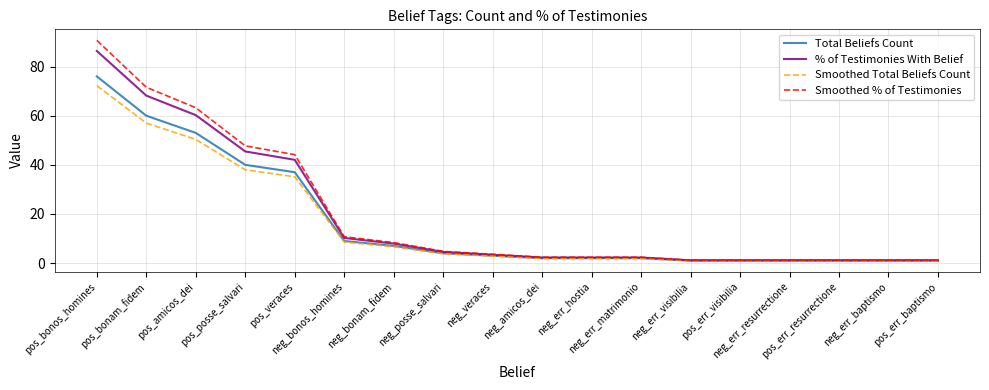

What is the maximum value shown in the chart?

90.7